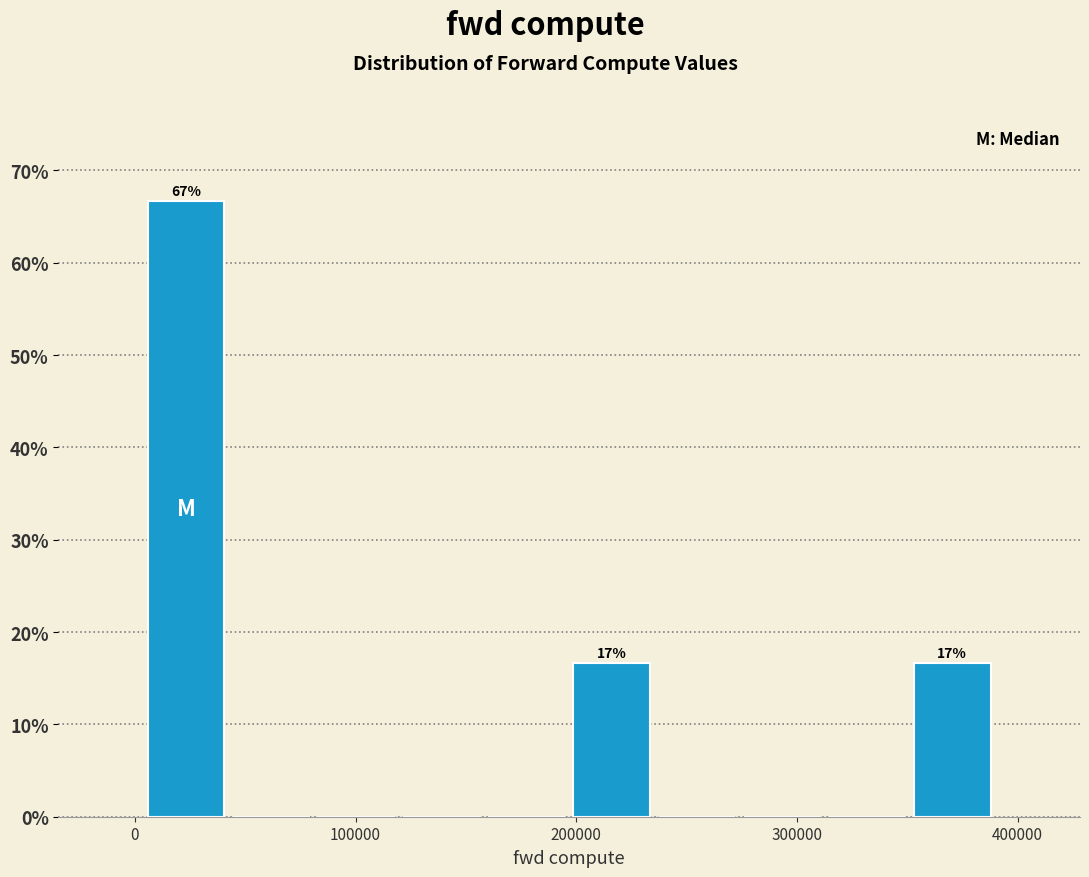

Around what value on the x-axis is the tallest bar? Give the approximate position of its centre, as read against the axis.

20000